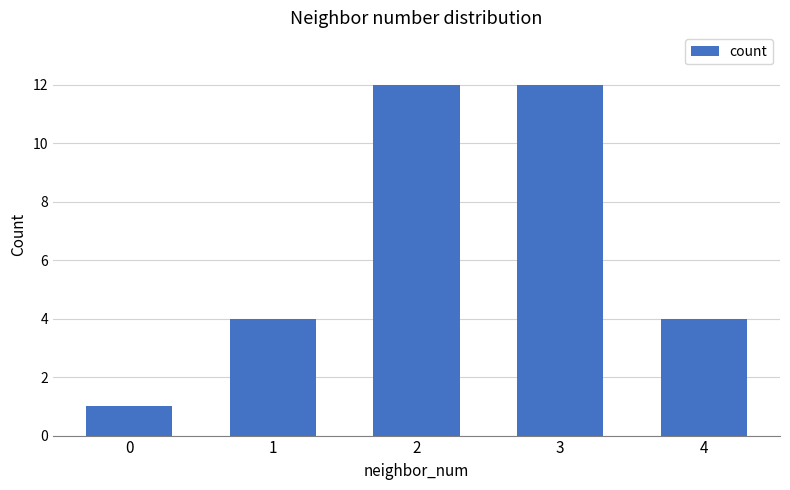

Reading right to left, list all the values displayed in this chart.

4=4	3=12	2=12	1=4	0=1